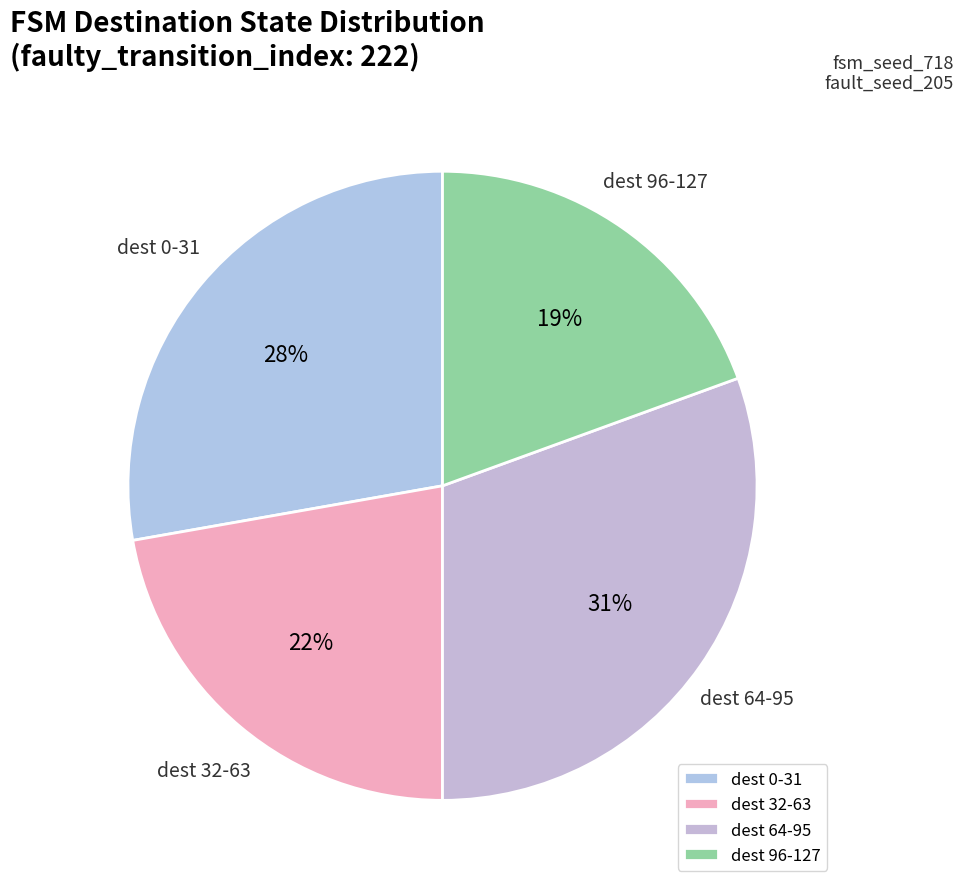

To the nearest percent, what is the difference between the dest 0-31 and dest 32-63 slice percentages?

6%